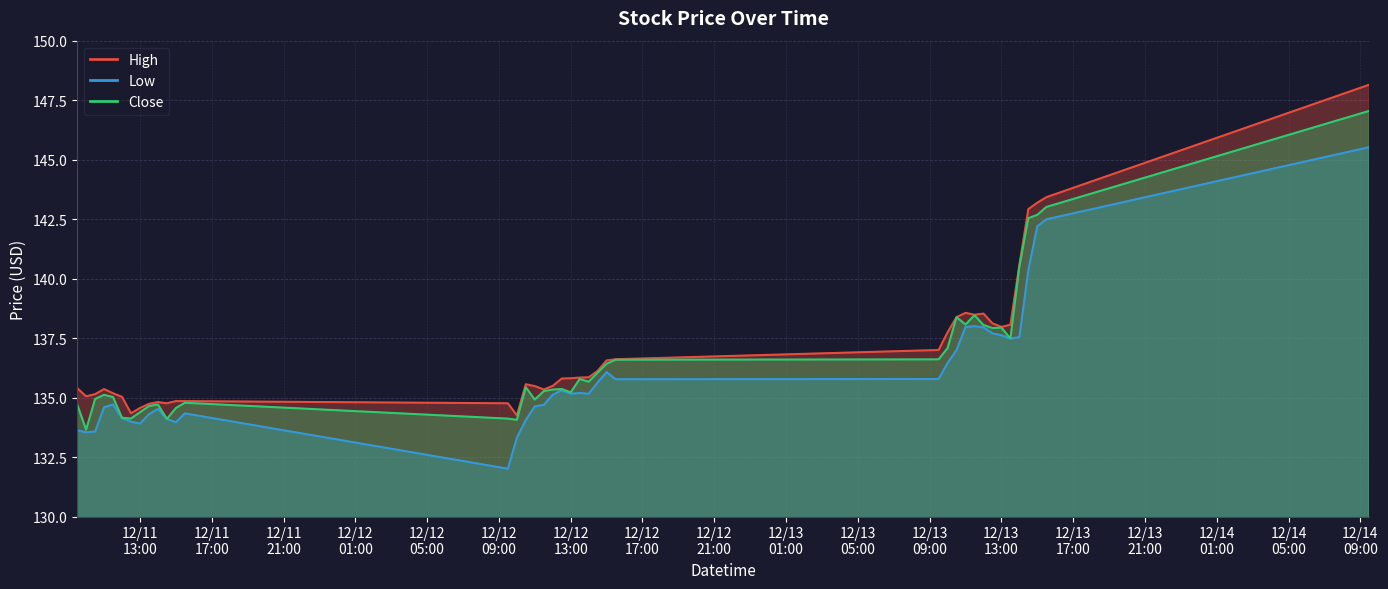

What are all the series names shown in the legend?

High, Low, Close